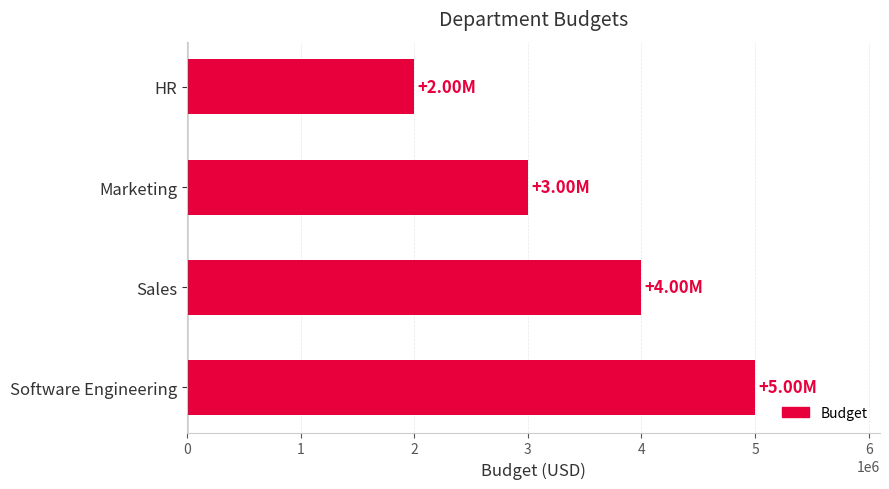

Which category has the highest value across all series?

Software Engineering